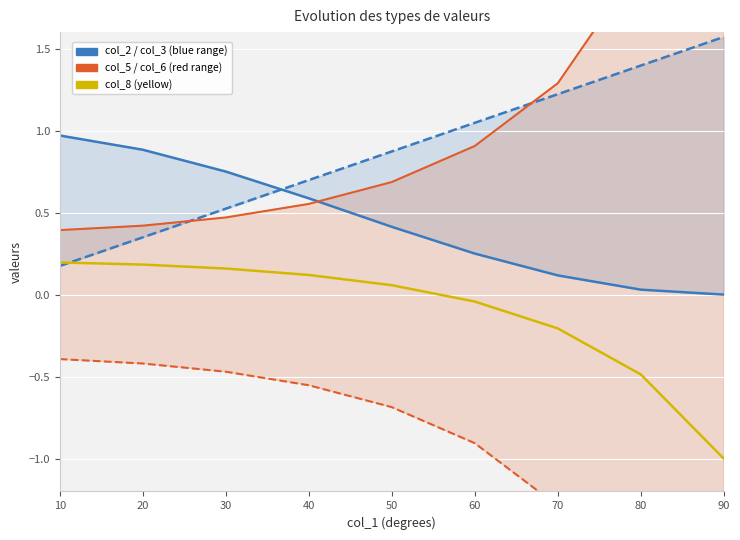

Where does the col_8 (yellow) series first go above 0?

10